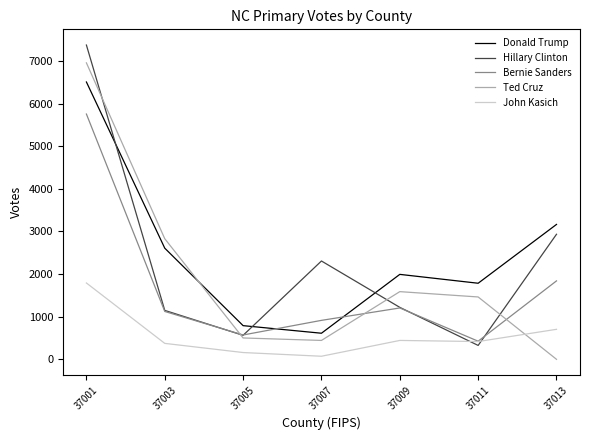

Which label corresponds to the largest value in the chart?

37001